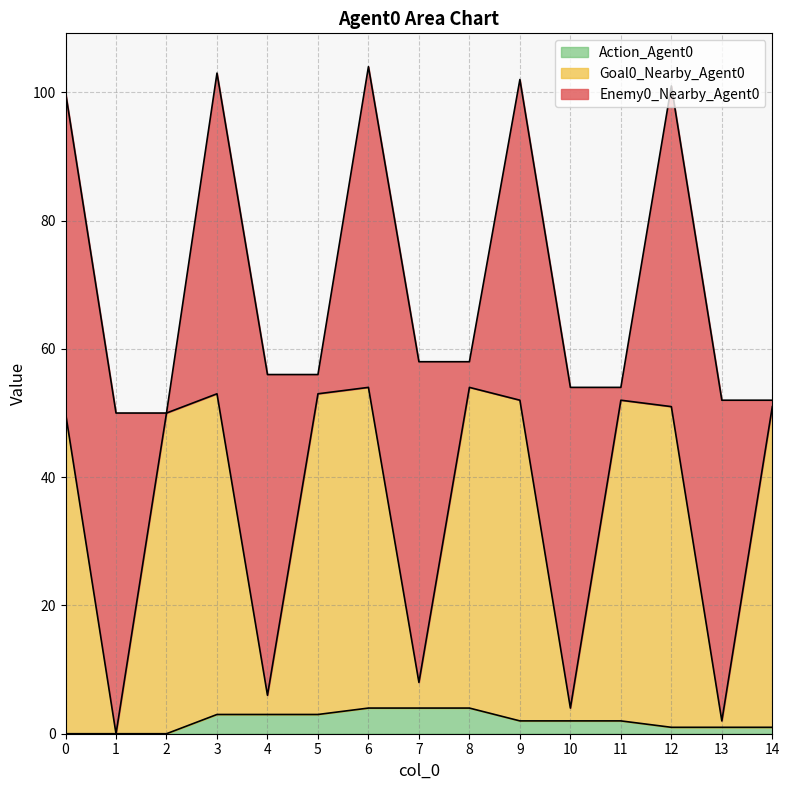

True or false: Goal0_Nearby_Agent0 and Action_Agent0 cross at least once.

False